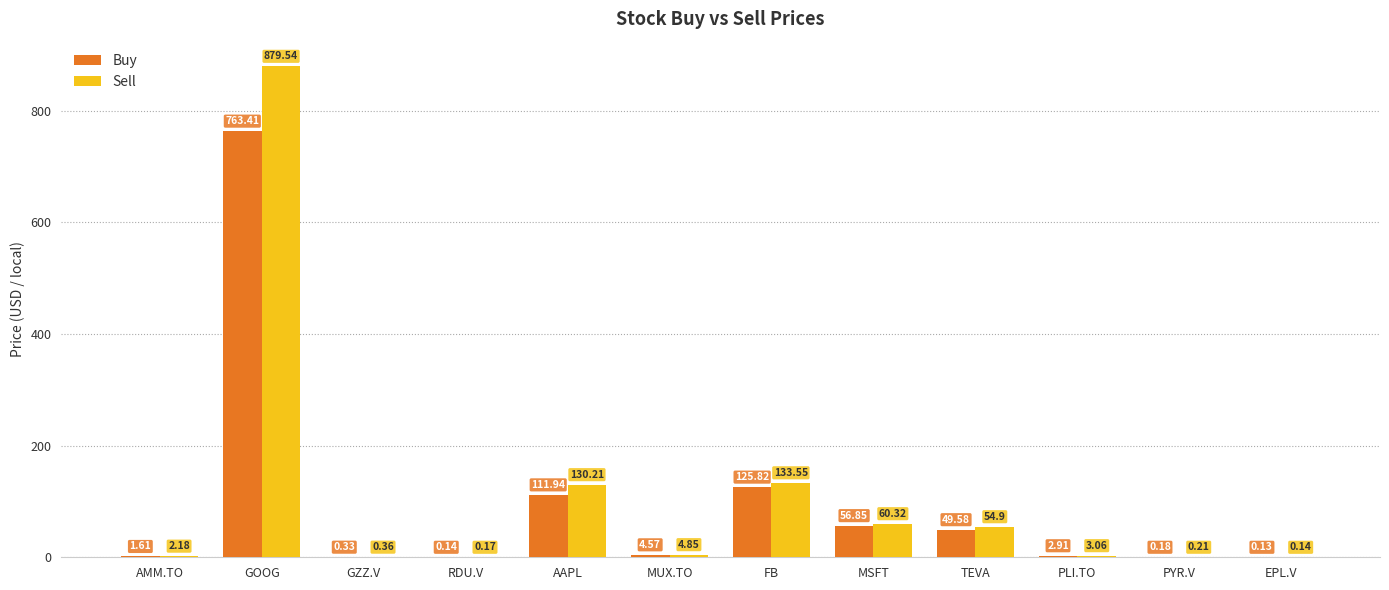

What is the average value of the Sell series?

105.8